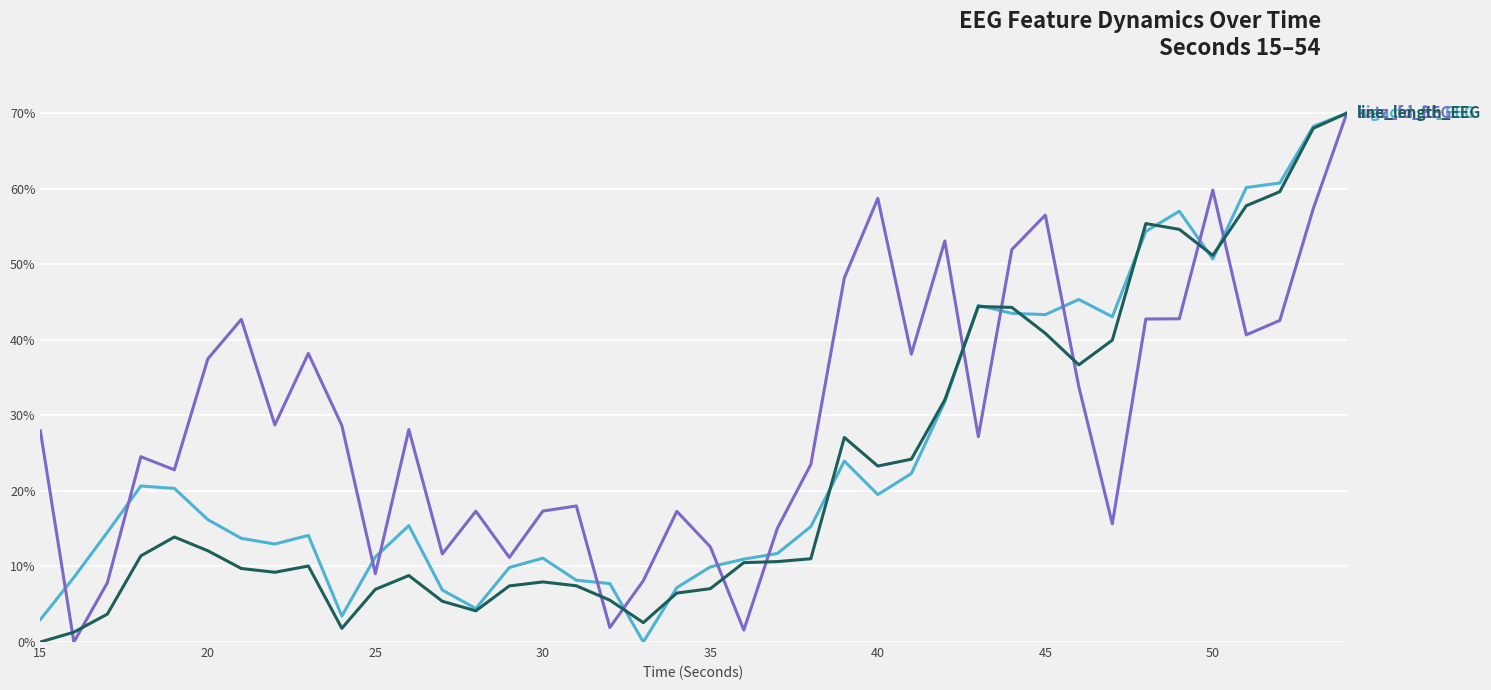

What is the greatest value displayed?

70.0